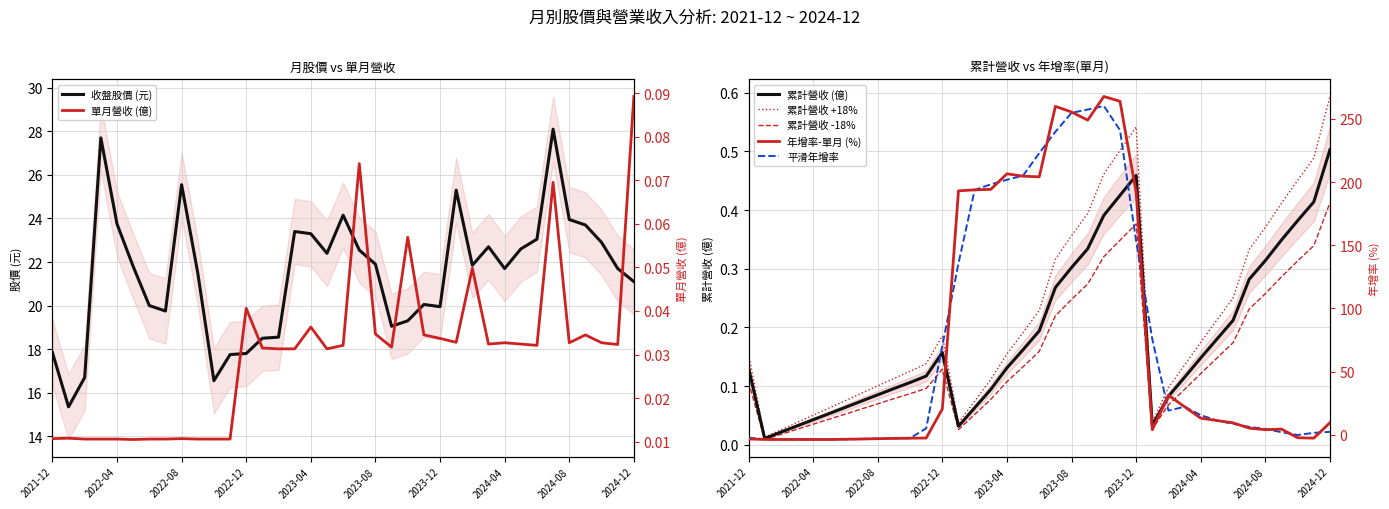

Between which two adjacent categories do 單月營收(億) and 年增率-單月(%) first intersect?

2022-11 and 2022-12